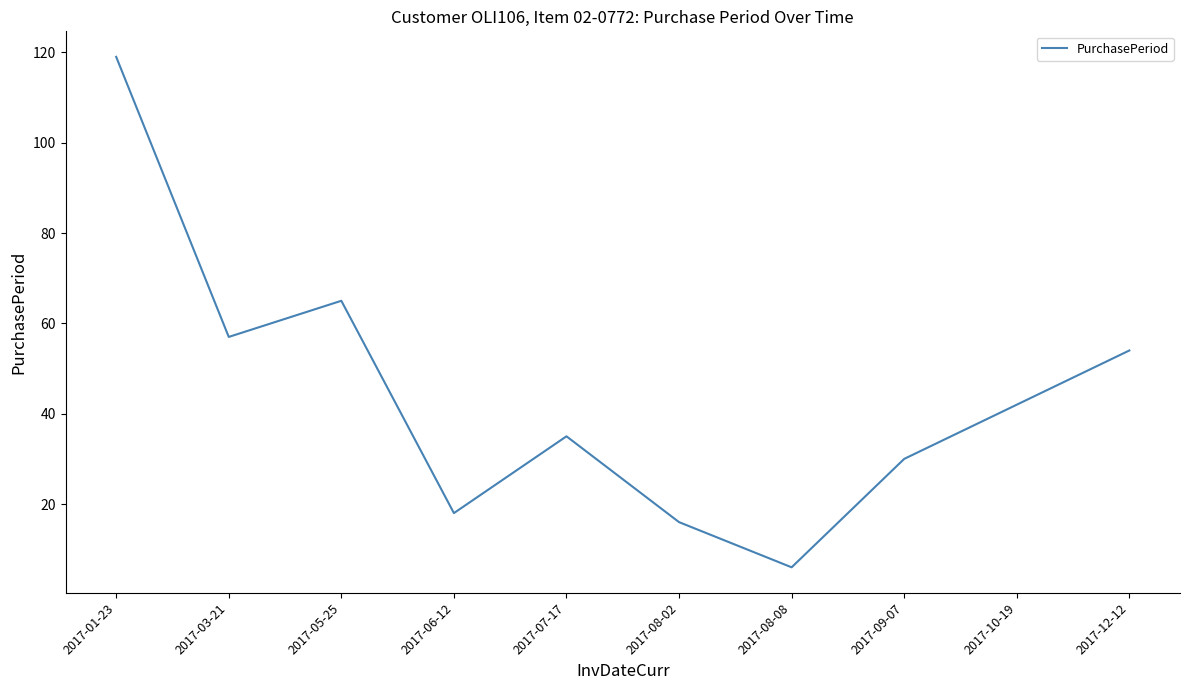

What position from the left is 2017-08-02?

6